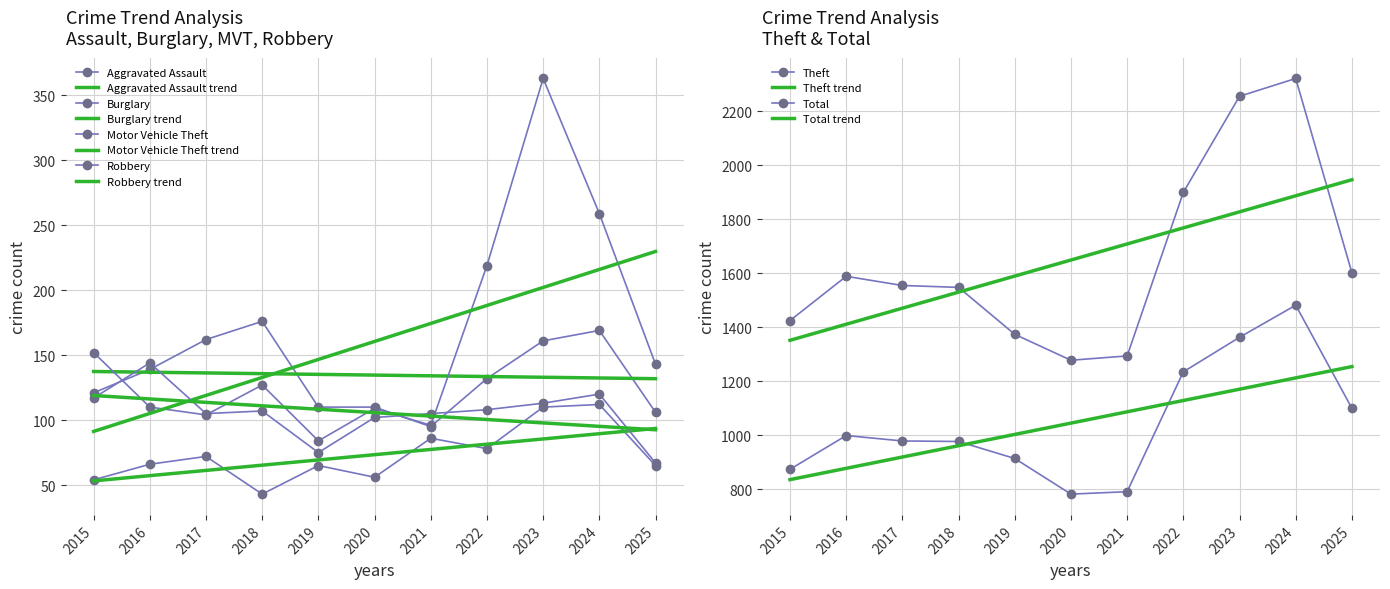

What is the sum of the Aggravated Assault values at 2017 and 2022?

150